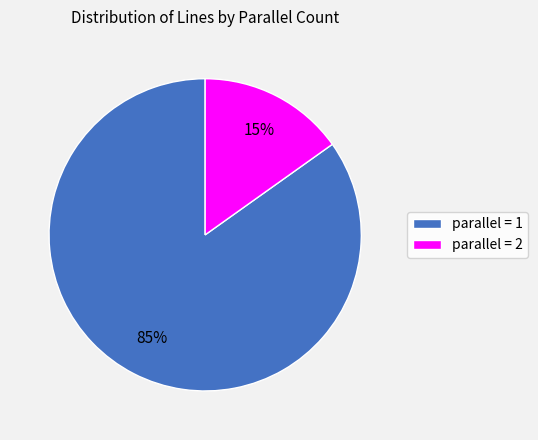

Combined, do parallel = 1 and parallel = 2 account for over 50%?

Yes